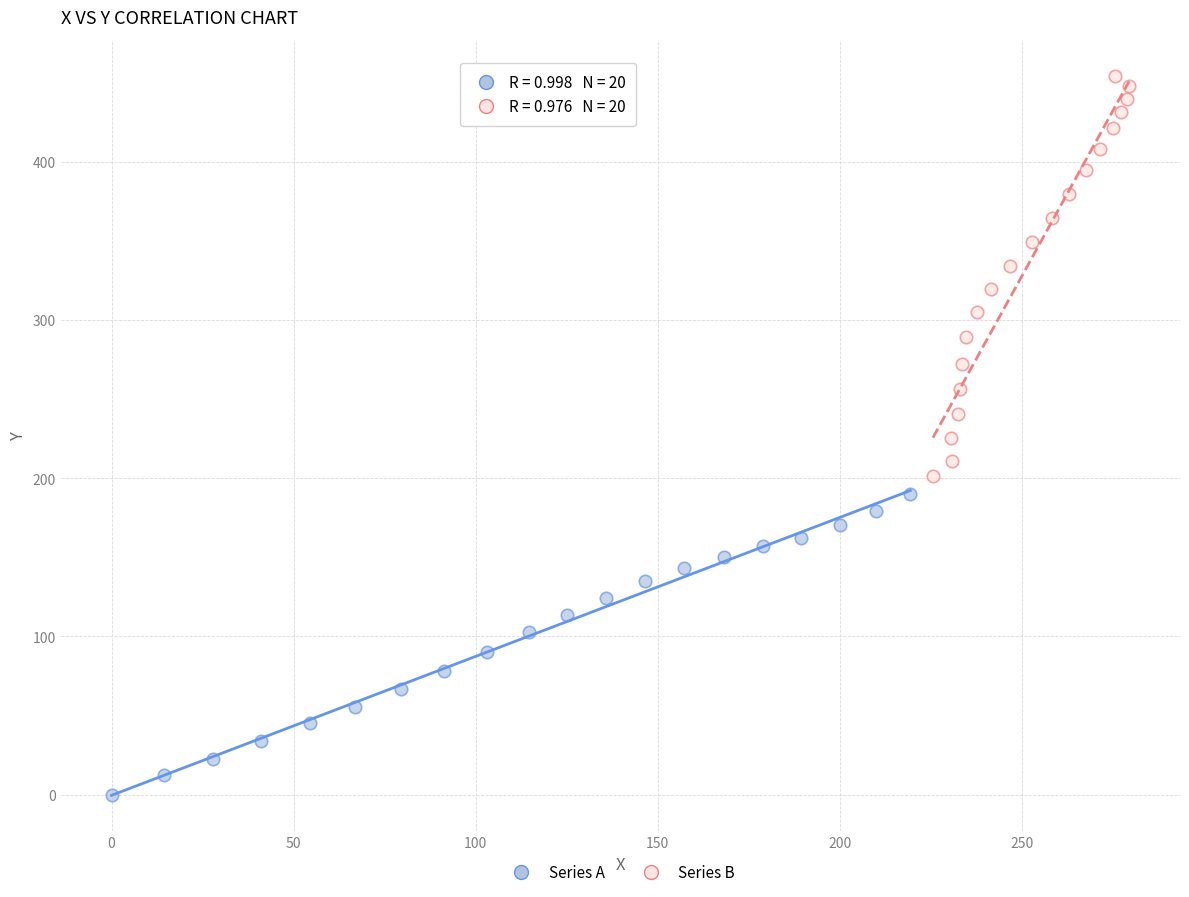

Which series has the widest spread of Y values?

Series B